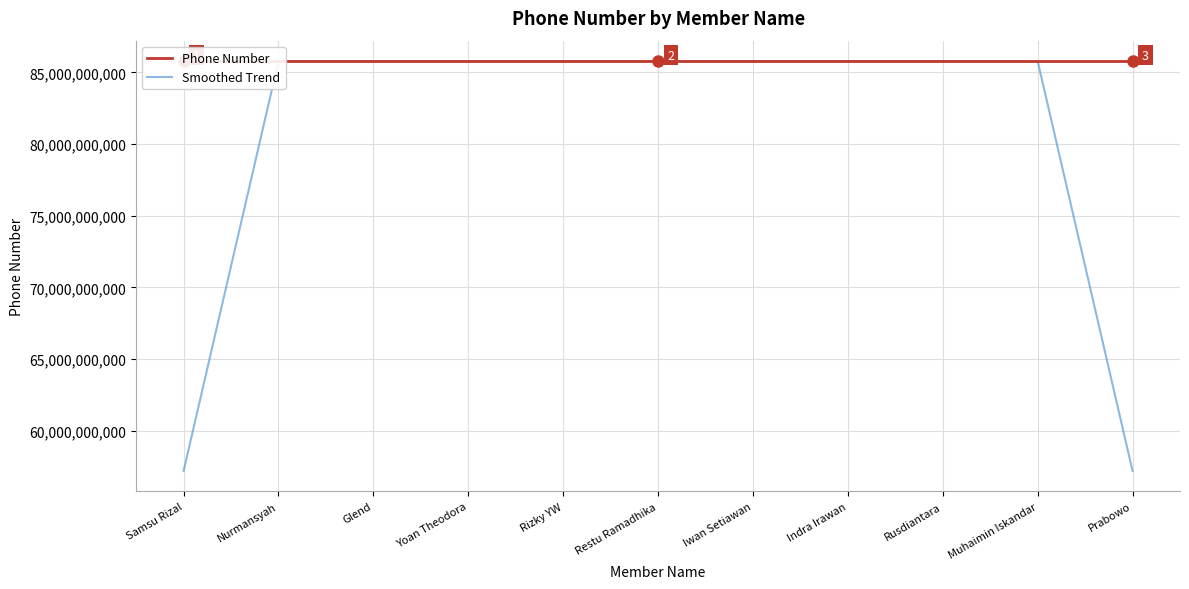

What is the highest value of the Smoothed Trend series?

85782432288.0